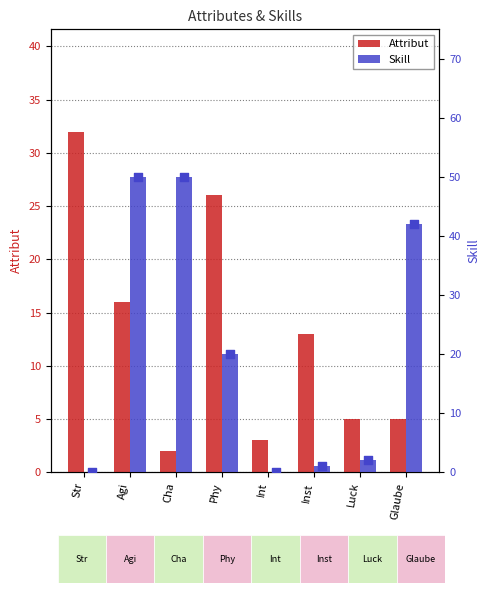

At which category is the sum across all series the highest?

Agi